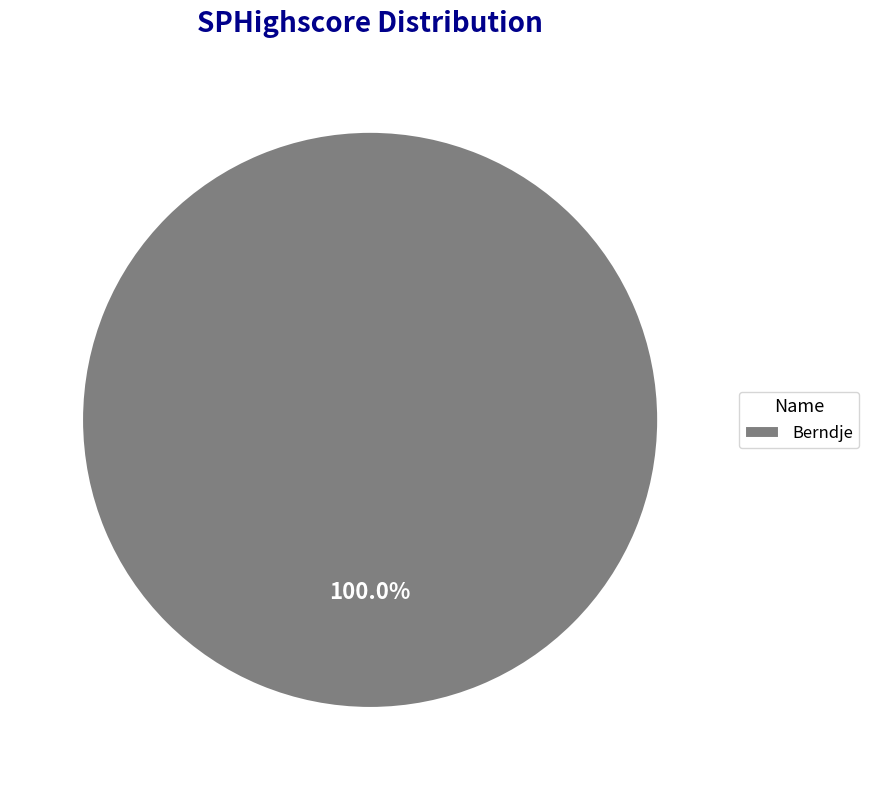

Does any single category account for the majority?

Yes